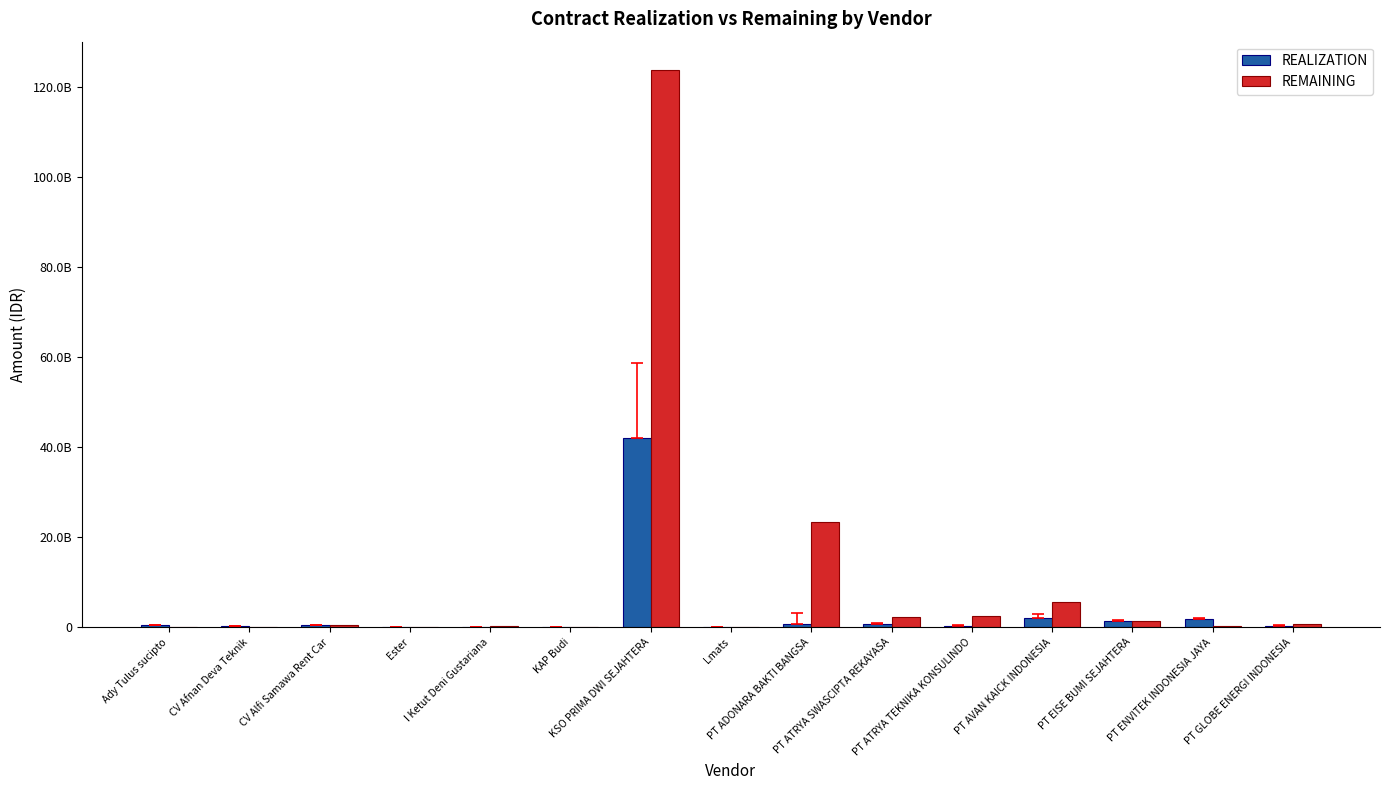

What are all the series names shown in the legend?

REALIZATION, REMAINING